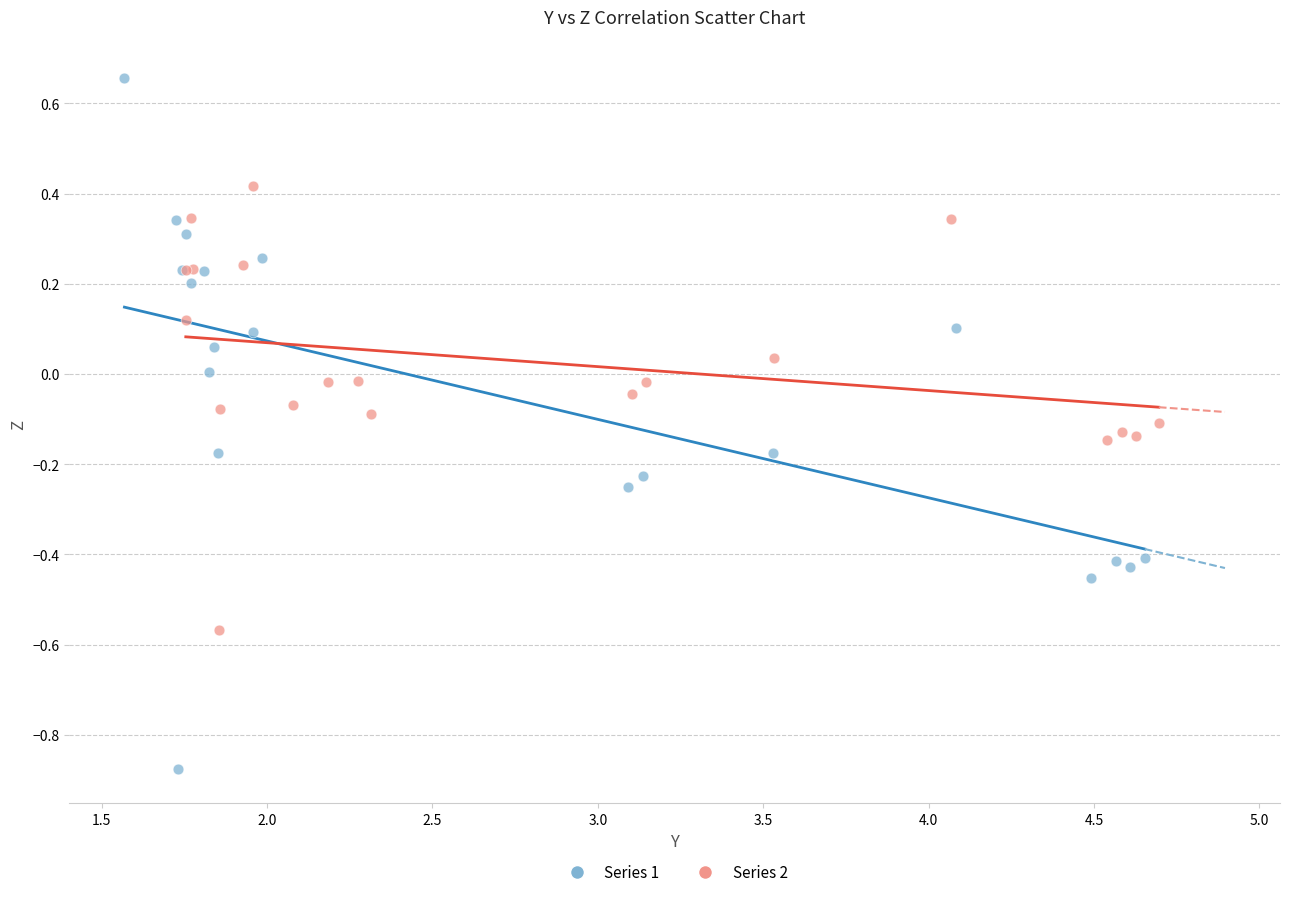

Which series contains the lowest Y value?

Series 1